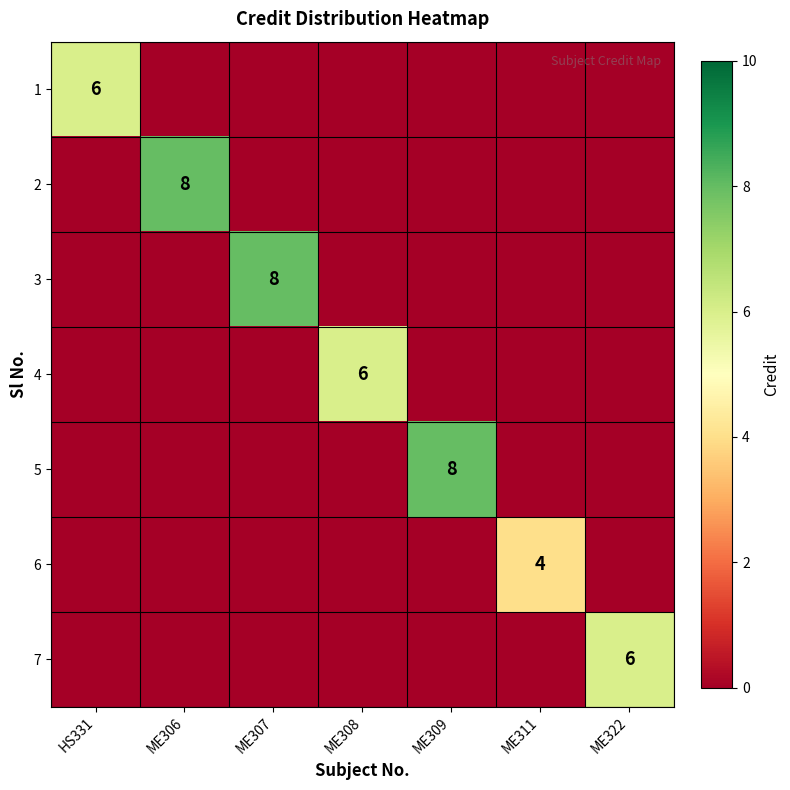

The 1 series shows 6 at HS331. True or false?

True